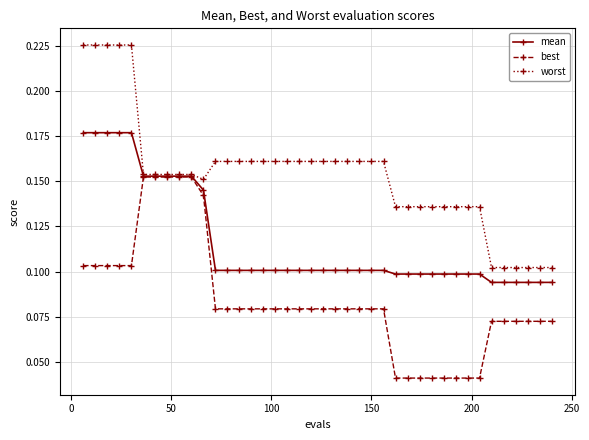

Which series has the largest total across all categories?

worst